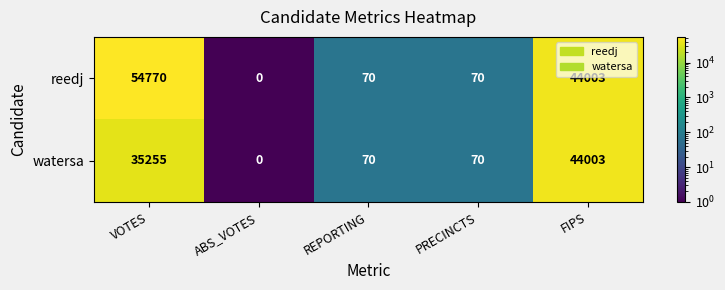

What is the highest value of the watersa series?

44003